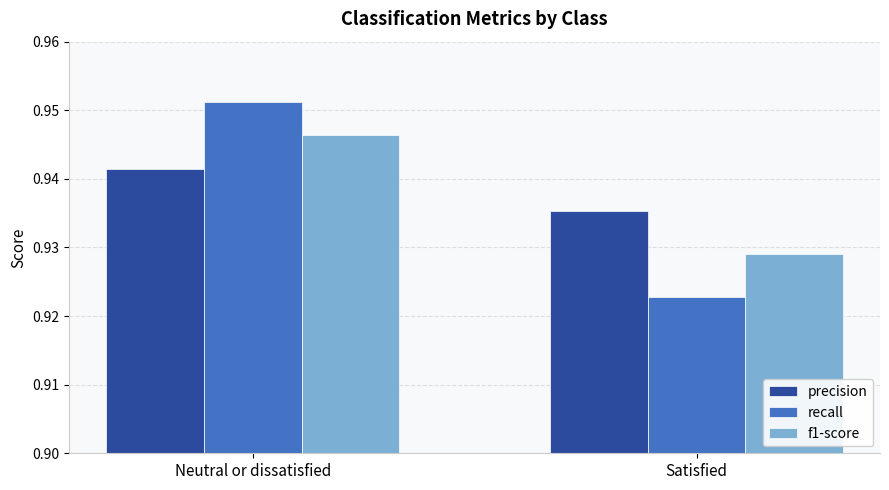

Which category has the lowest value in the recall series?

Satisfied